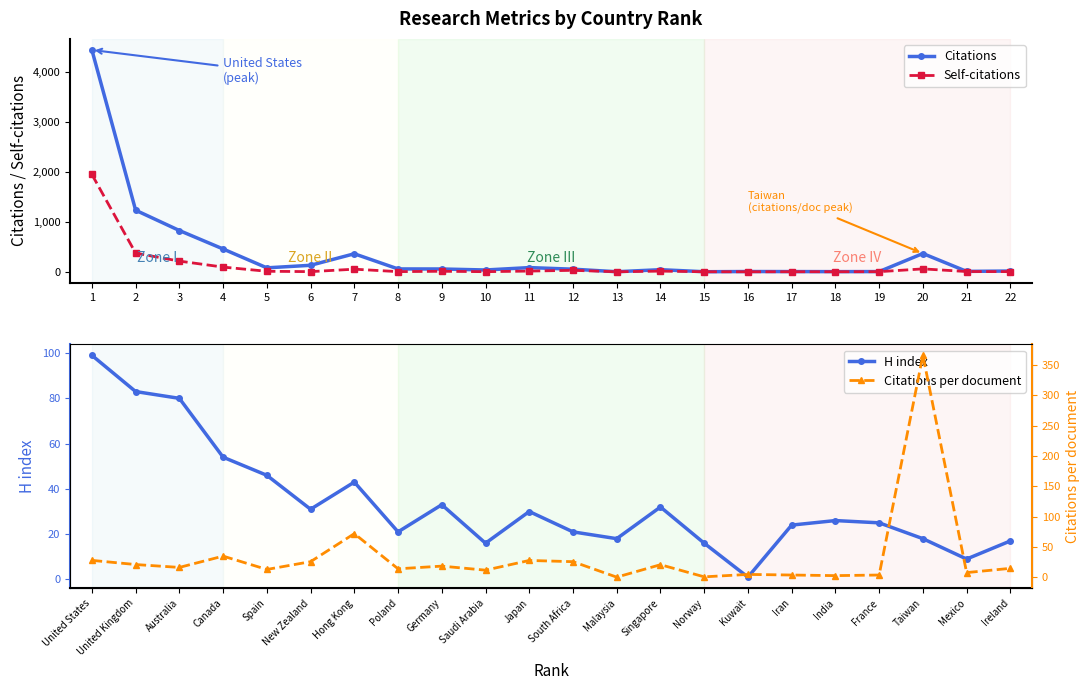

Which has a higher value, 5 or 4?

4